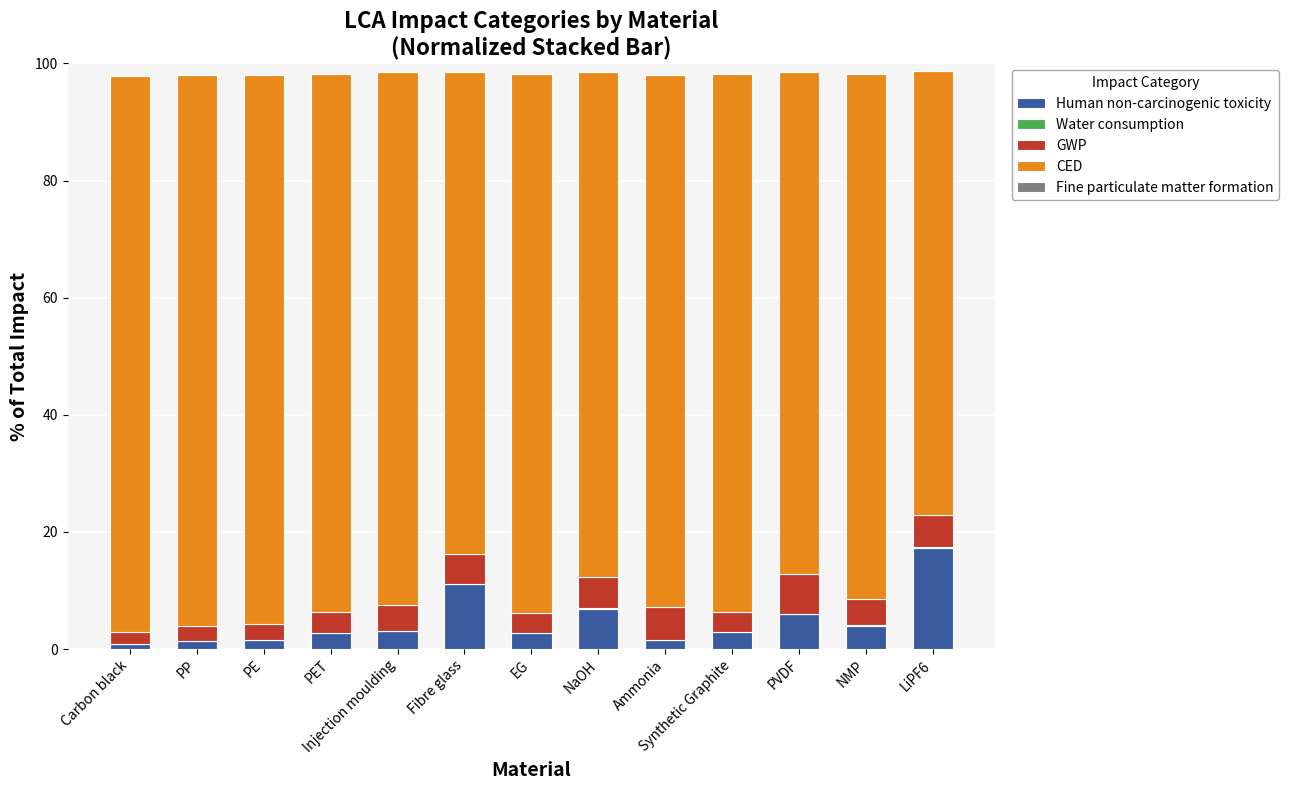

Which category has the highest value in the Human non-carcinogenic toxicity series?

LiPF6